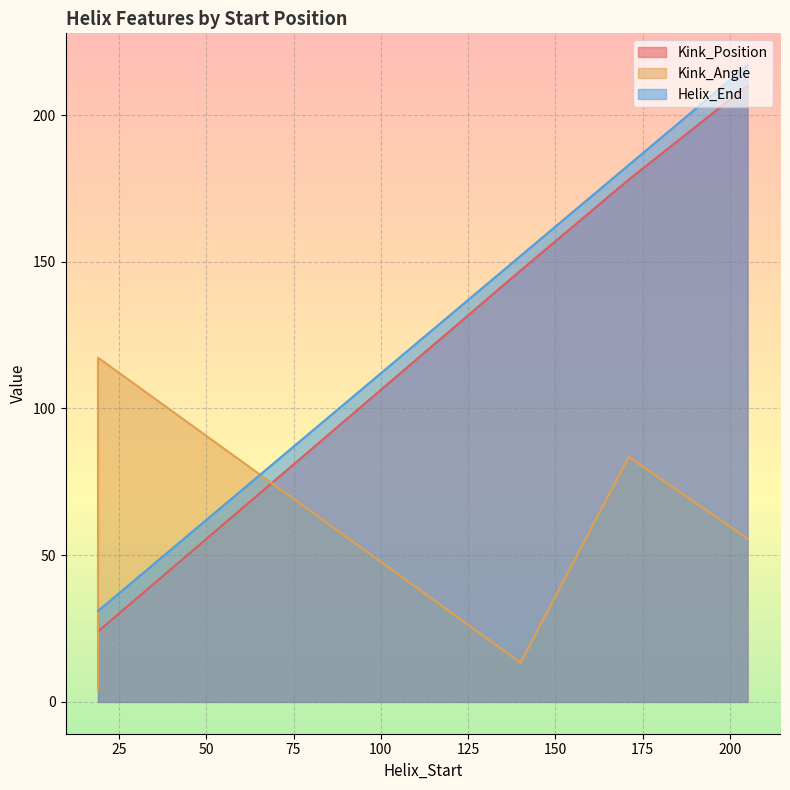

What is the label of the 8th point from the left?

19